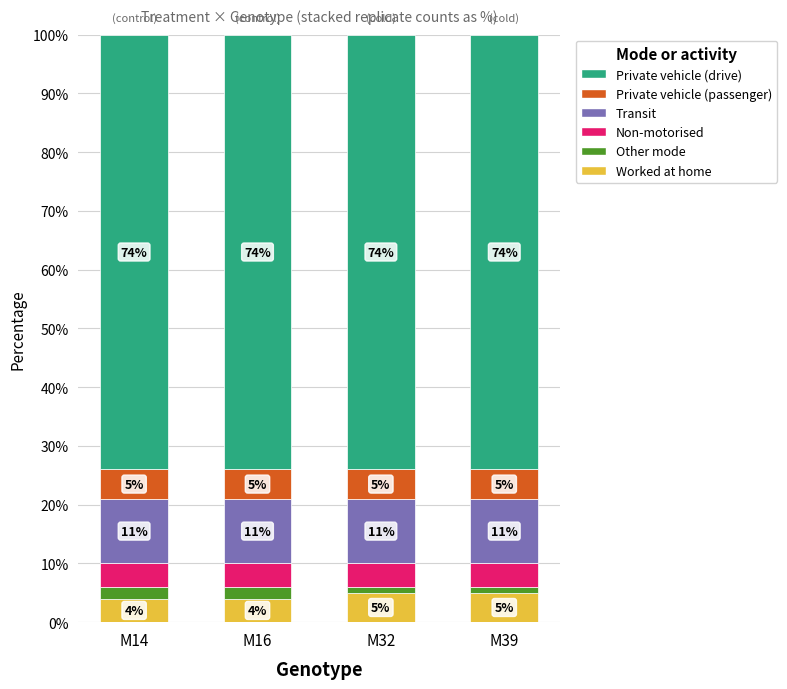

What is the total value across all series at M32?

100